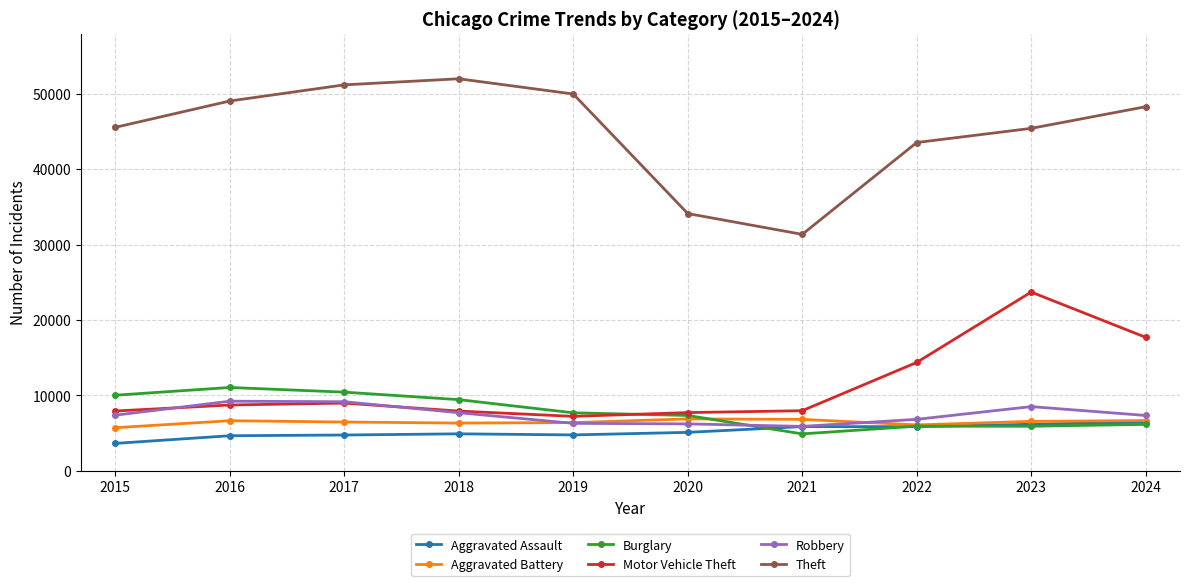

At how many categories does at least one series exceed 15354?

10